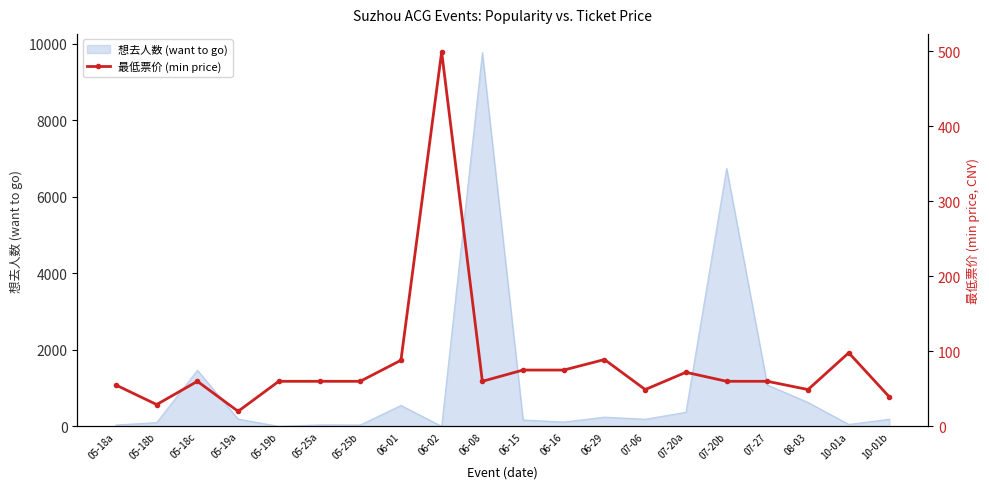

What is the label of the 17th point from the left?

07-27